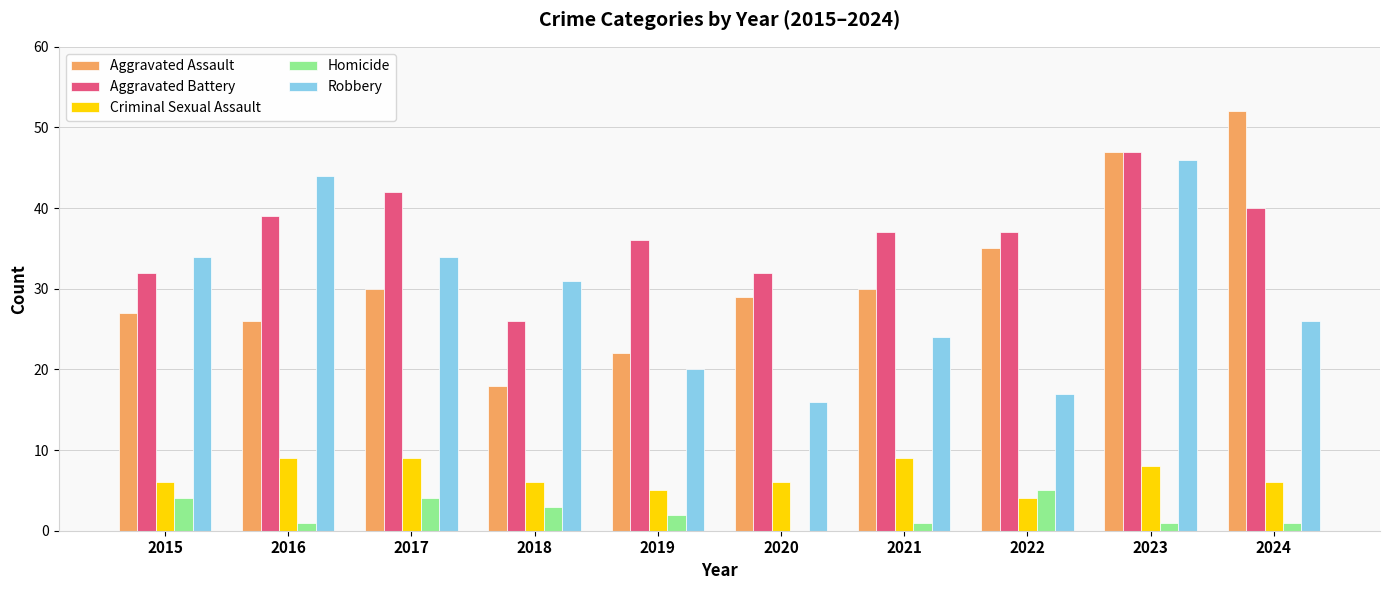

Which series has the largest total across all categories?

Aggravated Battery